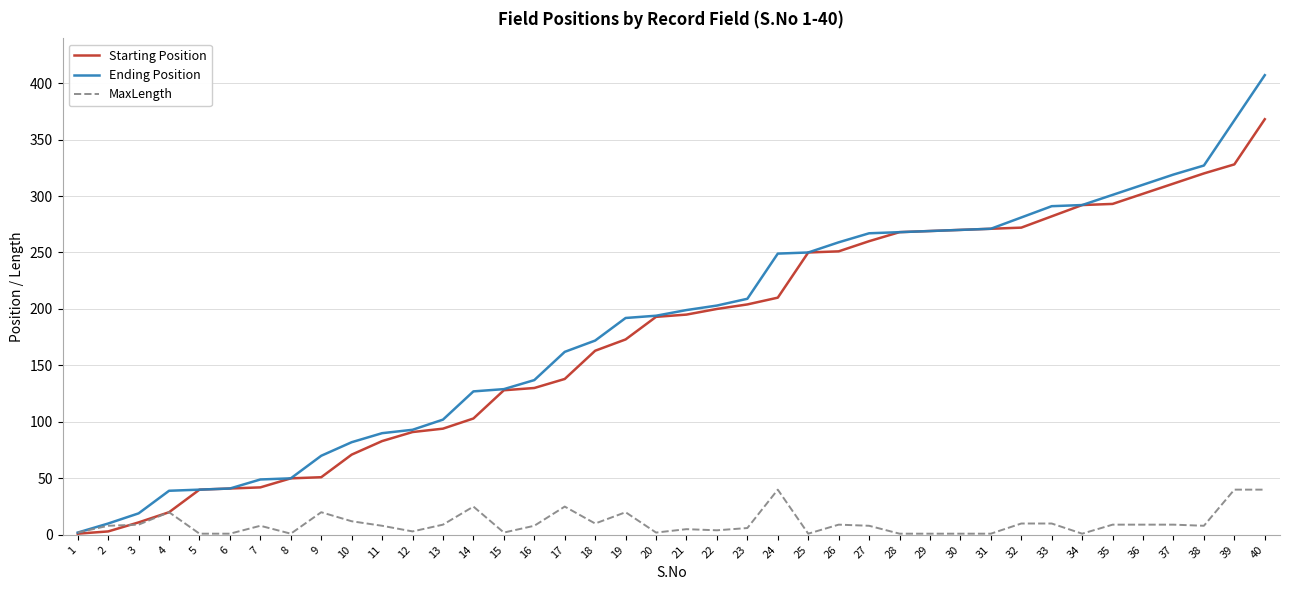

Which series has the widest spread of values?

Ending Position